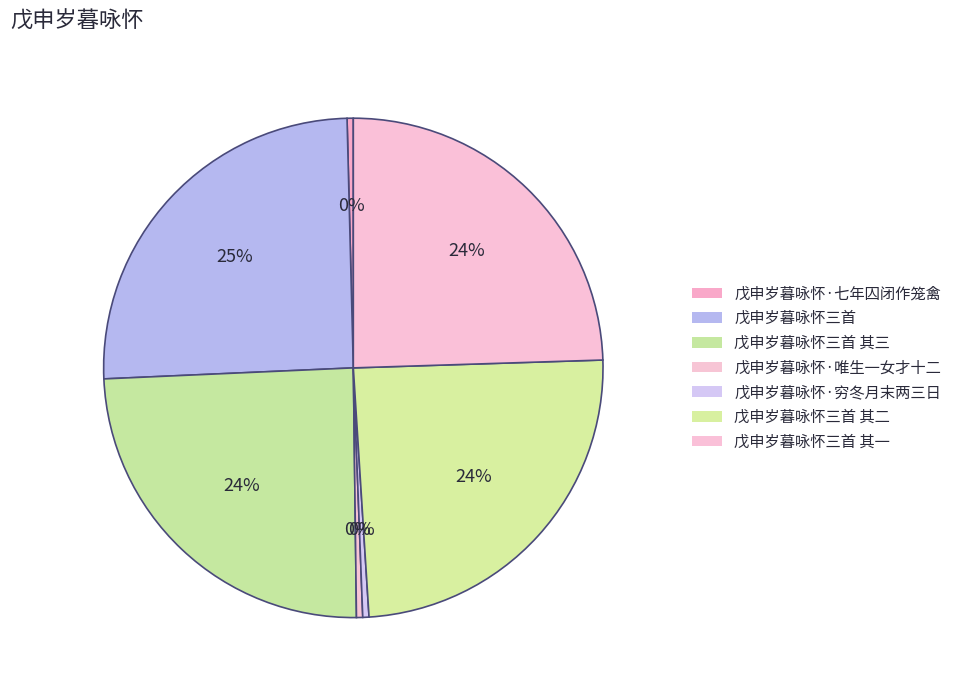

Is there any slice that represents more than half of the pie?

No